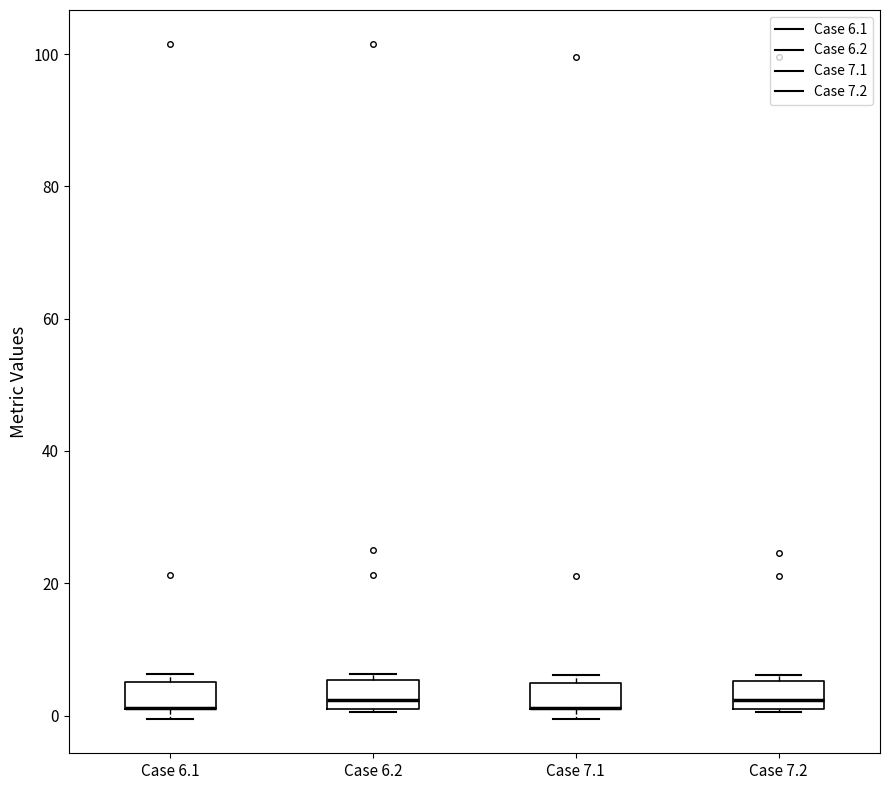

Where is the lower edge of the box for Case 6.1 on the y-axis? The values are not printed on the chart, so give them approximately, as read against the axis.

2